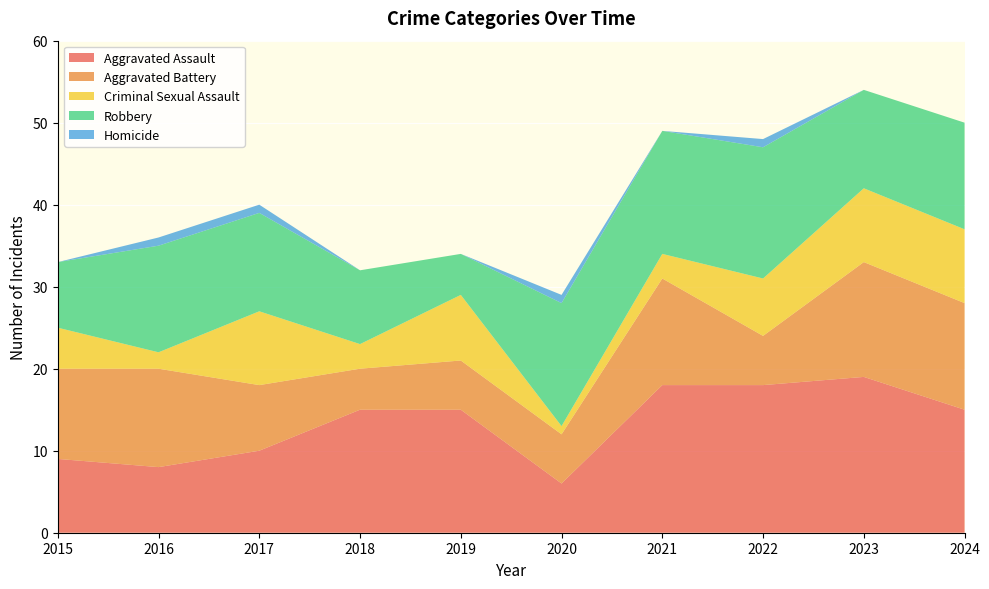

Reading left to right, list all the values displayed in this chart.

Aggravated Assault: 2015=9	2016=8	2017=10	2018=15	2019=15	2020=6	2021=18	2022=18	2023=19	2024=15
Aggravated Battery: 2015=11	2016=12	2017=8	2018=5	2019=6	2020=6	2021=13	2022=6	2023=14	2024=13
Criminal Sexual Assault: 2015=5	2016=2	2017=9	2018=3	2019=8	2020=1	2021=3	2022=7	2023=9	2024=9
Robbery: 2015=8	2016=13	2017=12	2018=9	2019=5	2020=15	2021=15	2022=16	2023=12	2024=13
Homicide: 2015=0	2016=1	2017=1	2018=0	2019=0	2020=1	2021=0	2022=1	2023=0	2024=0